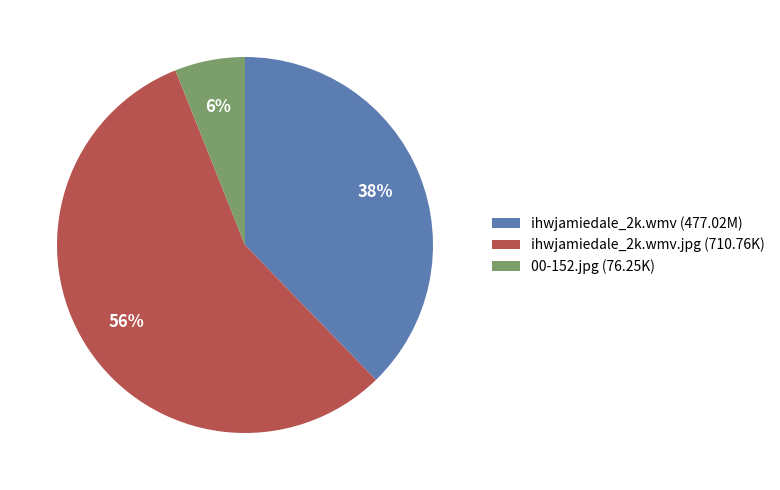

Which slice is the smallest?

00-152.jpg (76.25K)